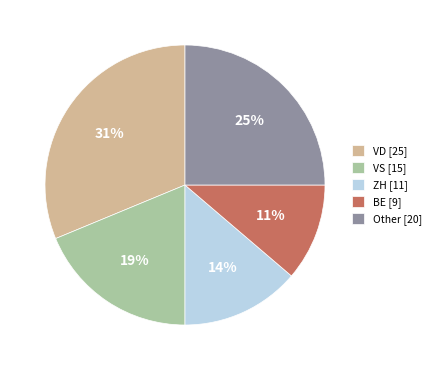

To the nearest percent, what percentage of the pie is Other [20]?

25%